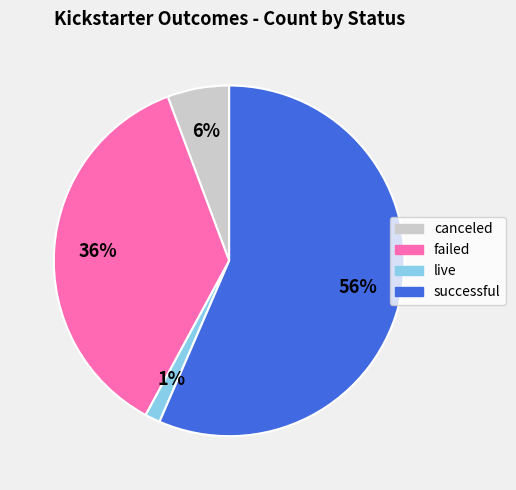

Which has a higher value, live or successful?

successful